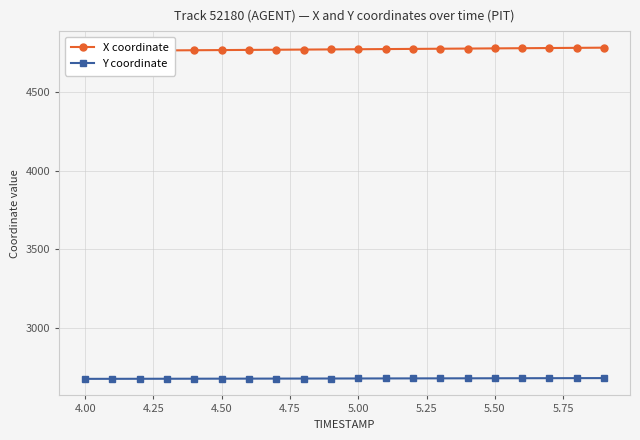

What is the maximum value for Y coordinate?

2684.5